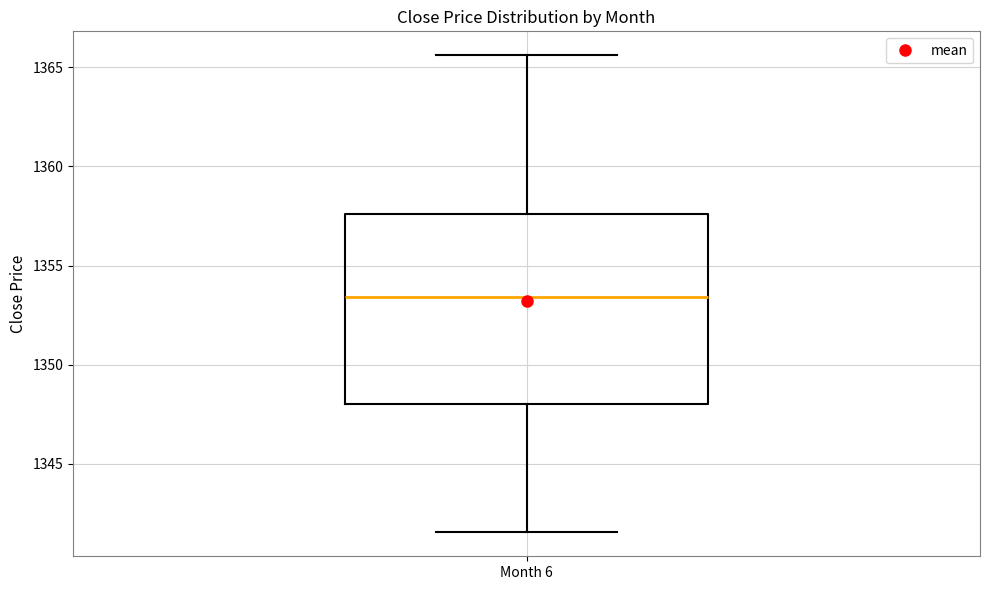

Read this box plot against the y-axis: the position of the median line, the range covered by the box, and the ends of both whiskers. The values are not printed on the chart, so give them approximately, as read against the axis.

median 1353.5, box 1348.0 to 1357.5, whiskers 1341.5 to 1365.5